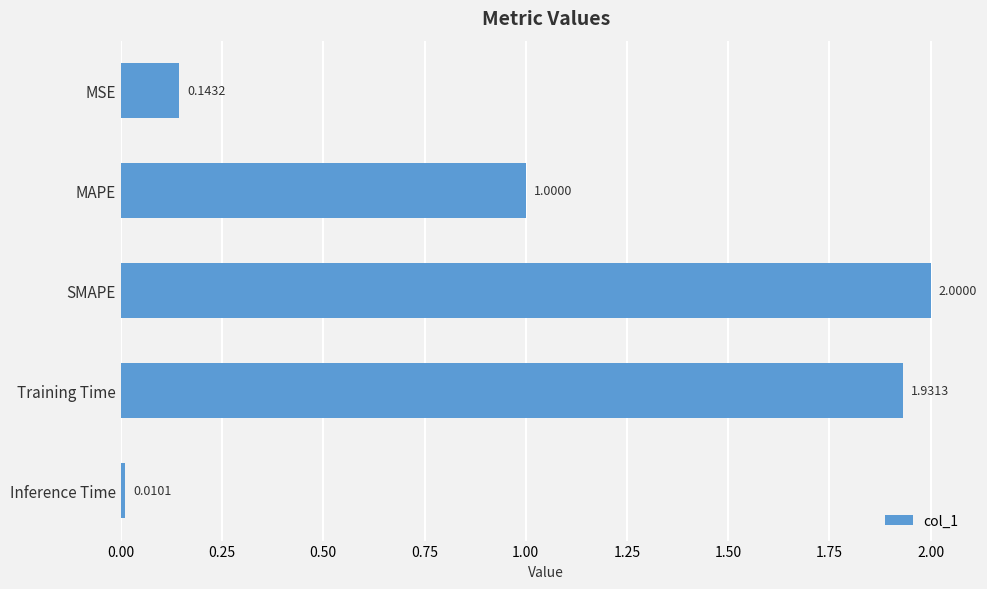

Does the chart contain stacked bars?

No